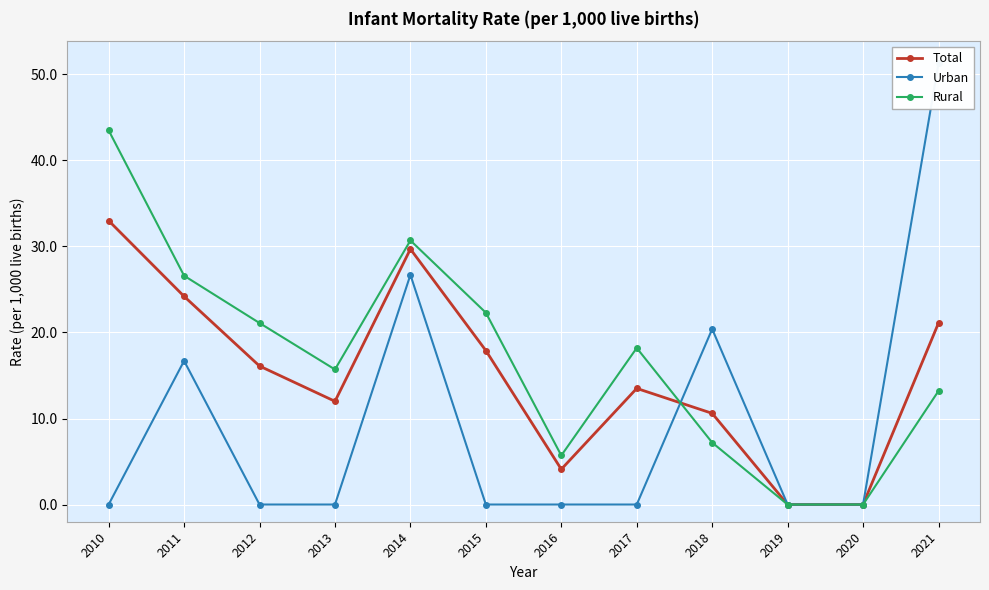

True or false: Rural has more than 2 points higher than both neighbors.

False